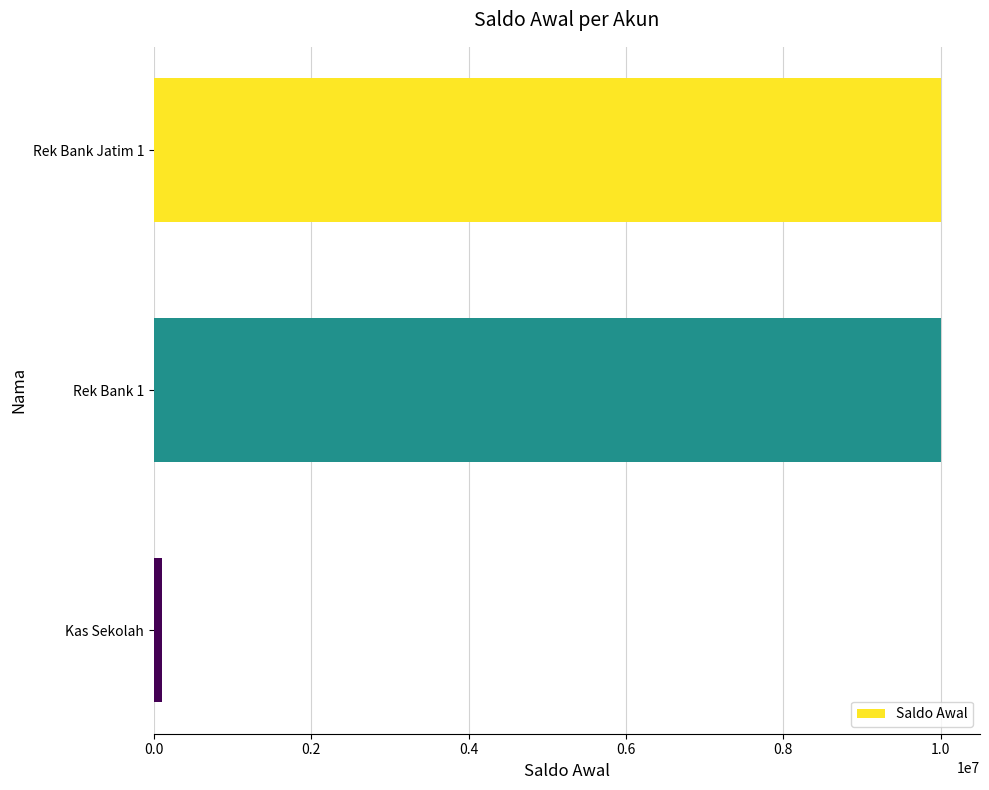

The value at Rek Bank Jatim 1 is 10000000. True or false?

True